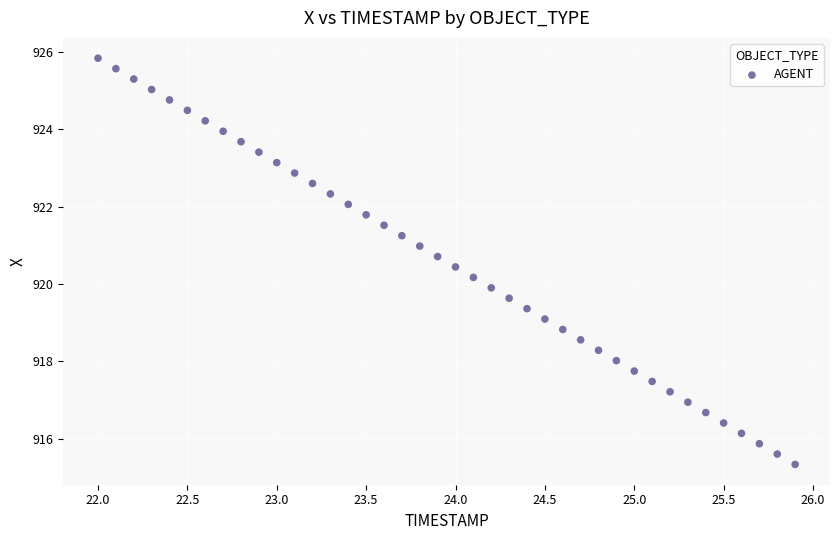

What is the range of Y values (max minus min)?

10.5